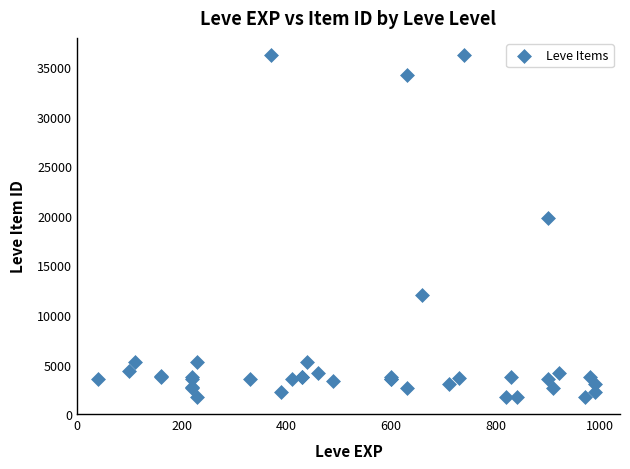

What Y value in the scatter plot is closest to 18967?

19744